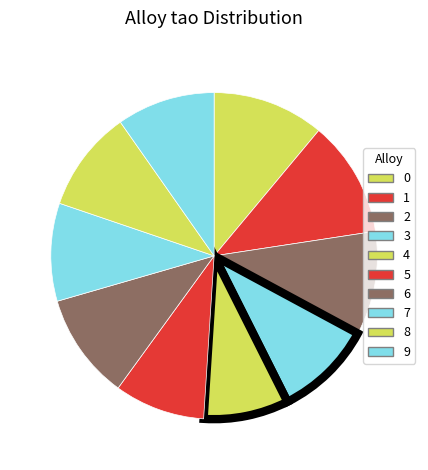

Count the number of slices in the pie.

10